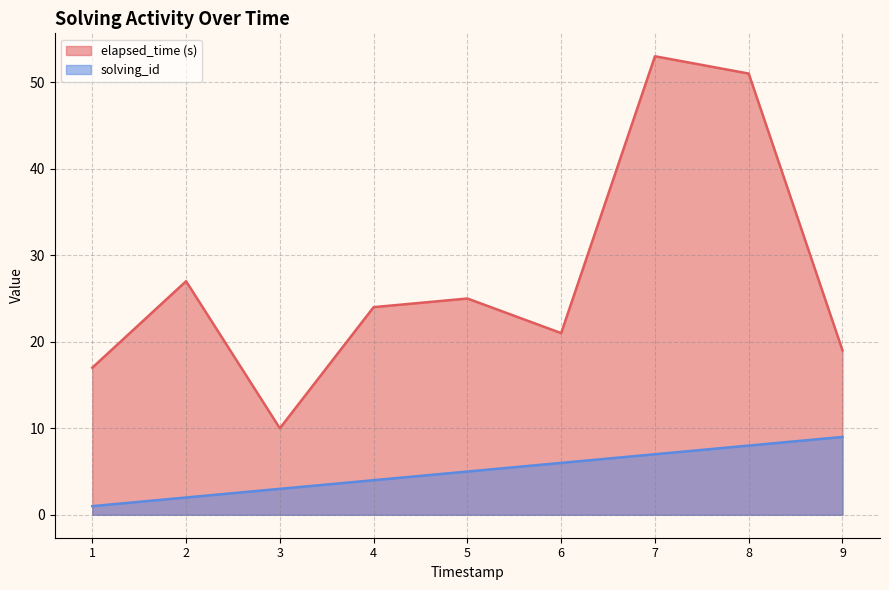

What is the sum of all elapsed_time values?

247